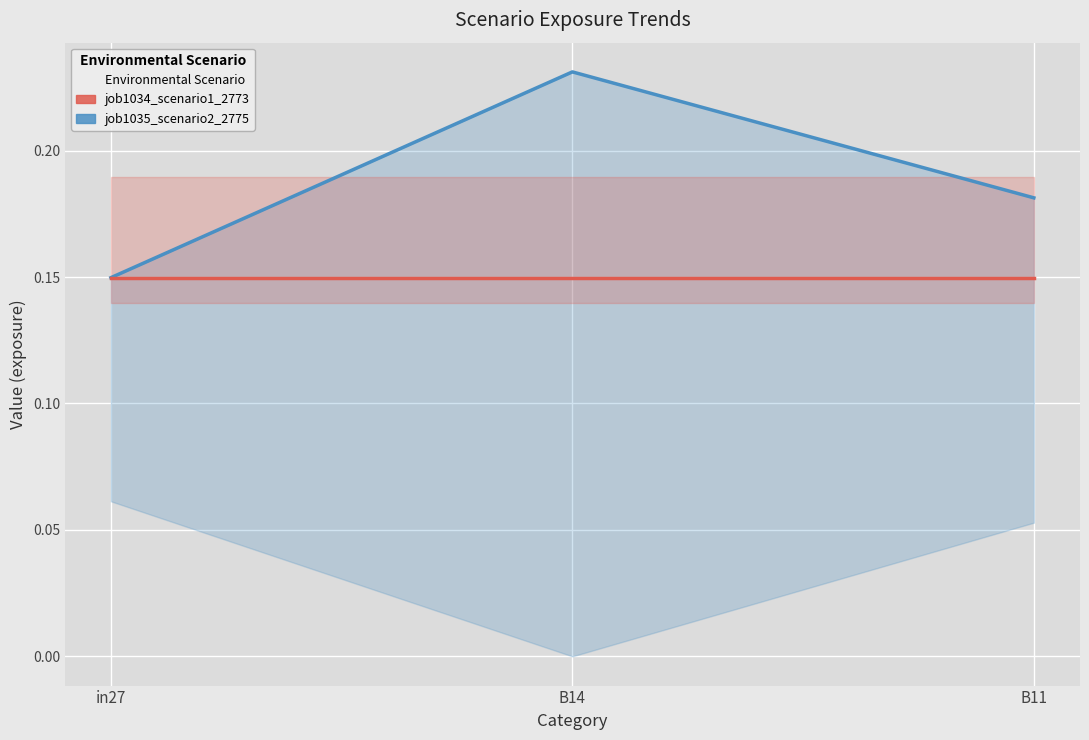

What is the label of the 2nd point from the left?

B14